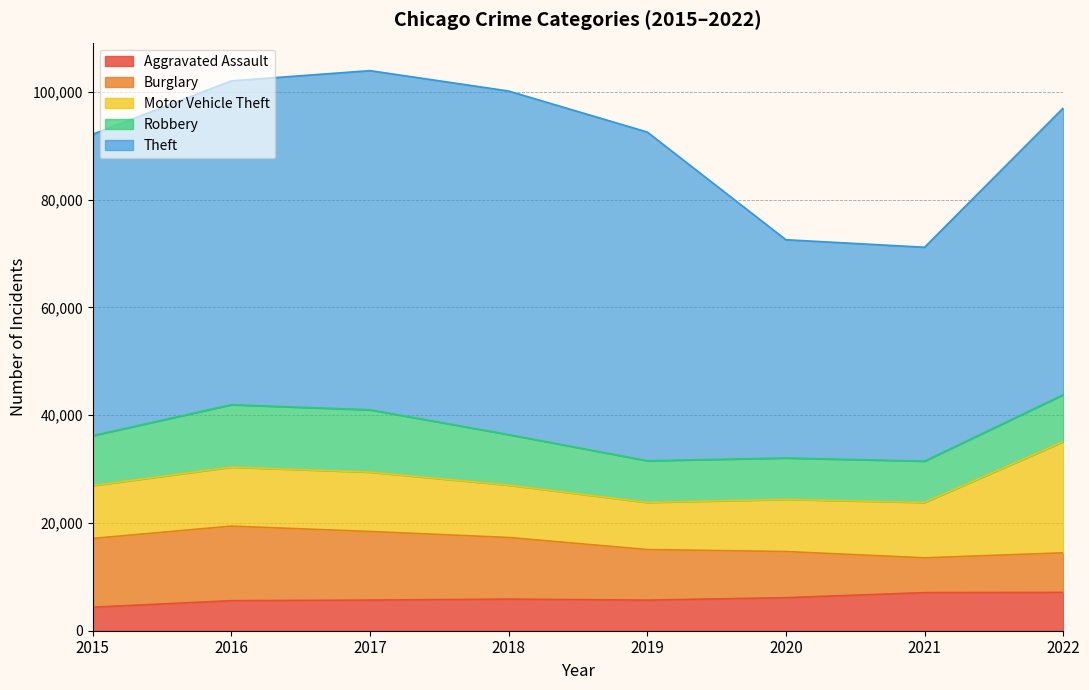

Is the value of Burglary at 2019 greater than the value of Theft at 2016?

No